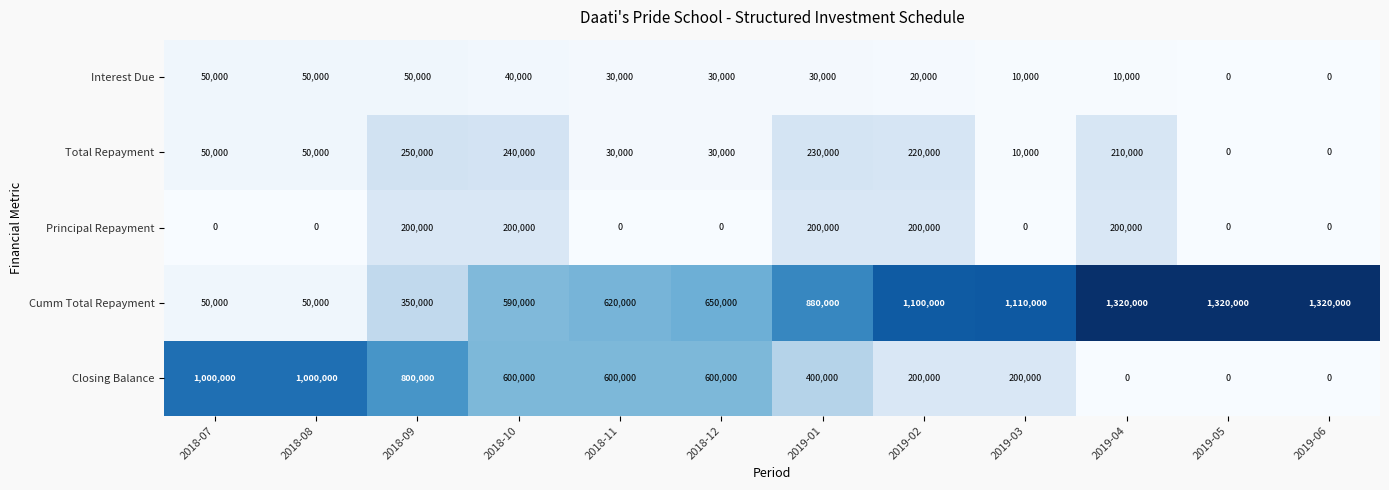

Which series has the widest spread of values?

Cumm Total Repayment